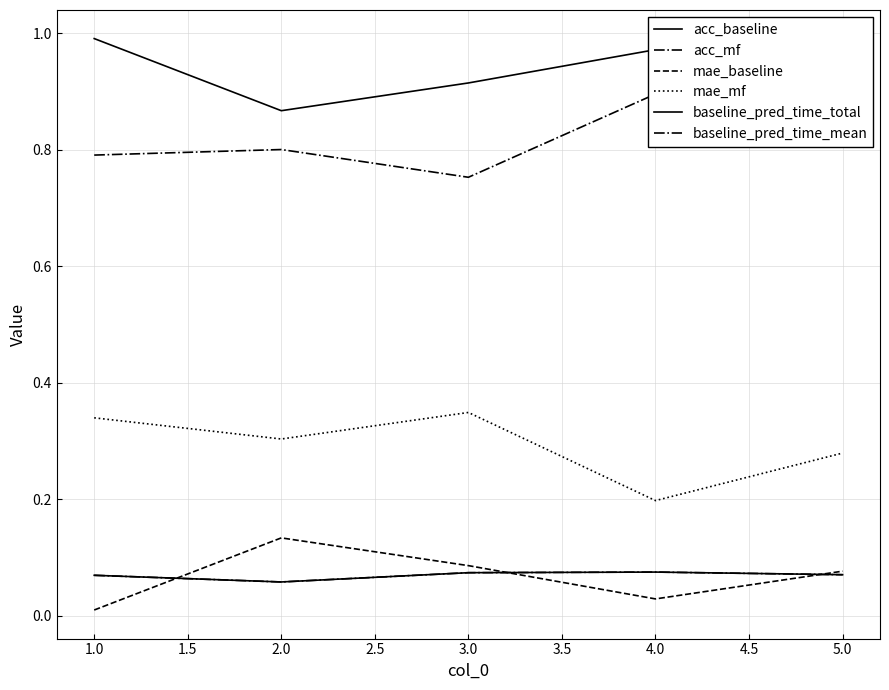

True or false: baseline_pred_time_total and mae_mf intersect in this chart.

False